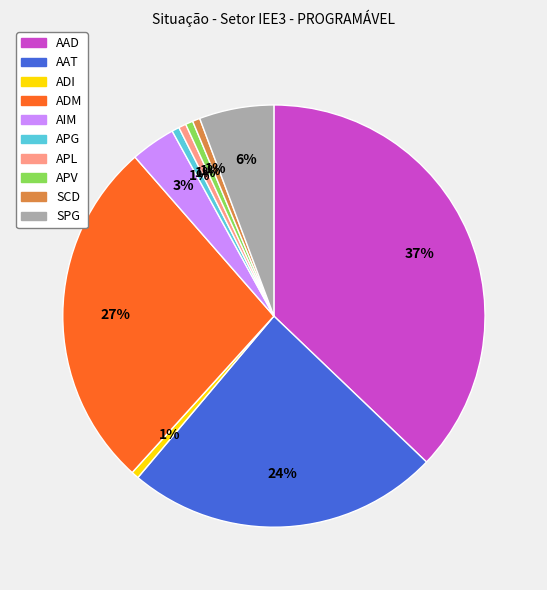

What percentage is the SCD slice, to the nearest percent?

1%